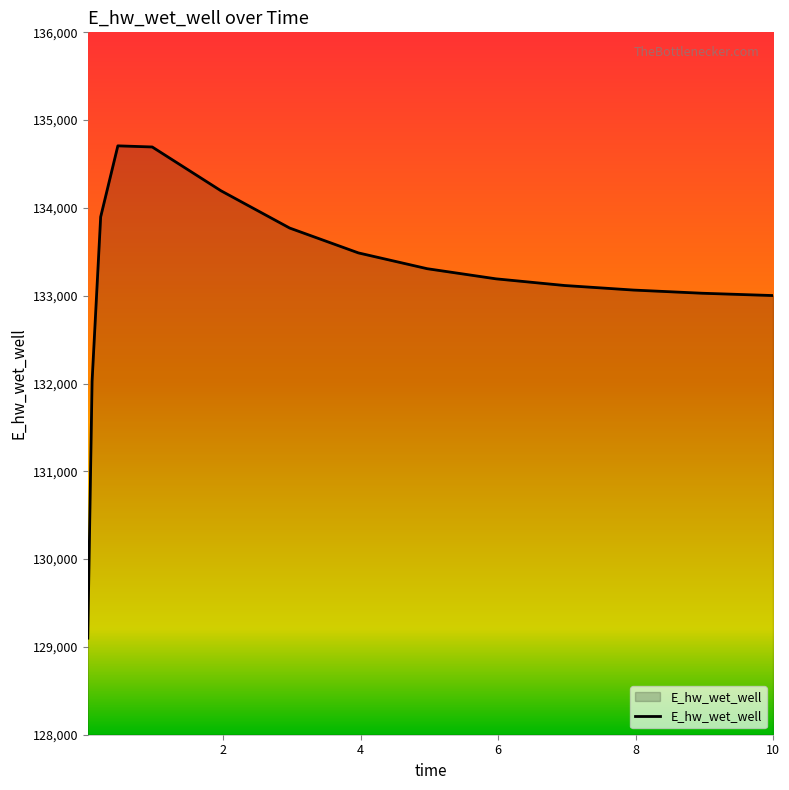

What is the difference between the maximum and minimum values?

5607.4